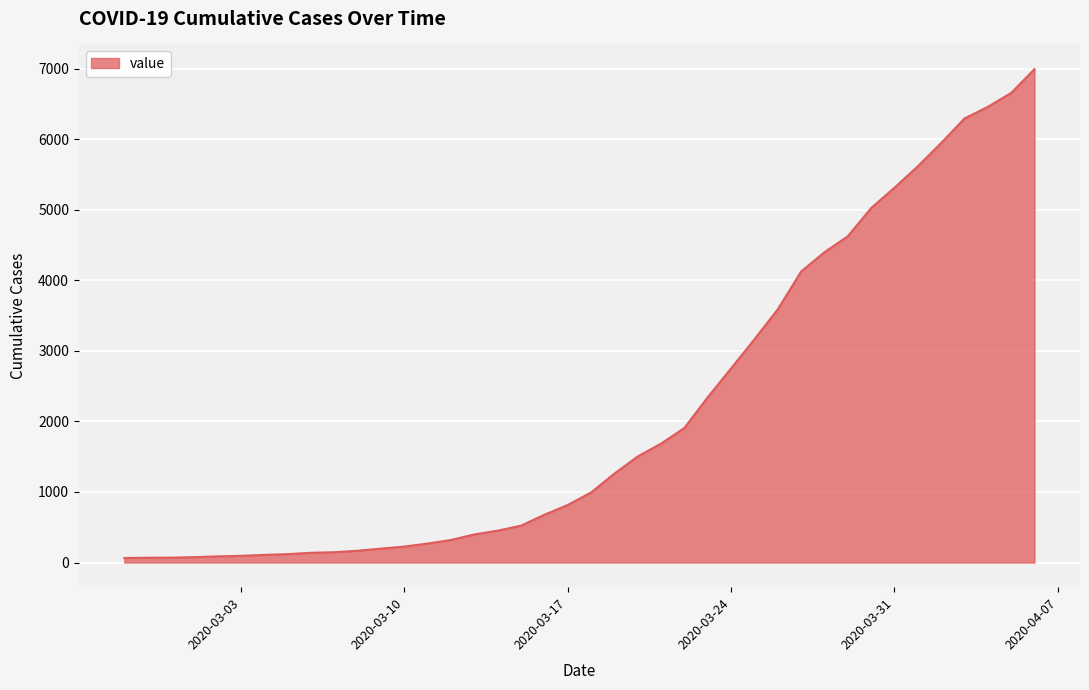

What is the maximum value shown in the chart?

6995